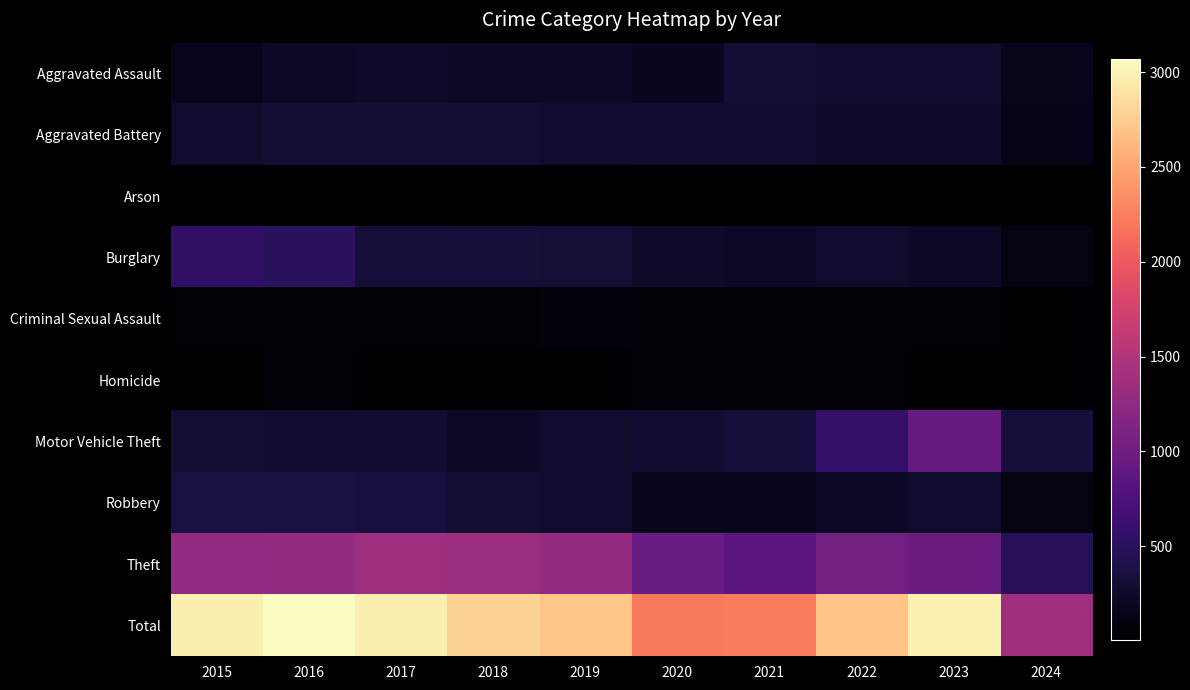

What is the greatest value displayed?

3071